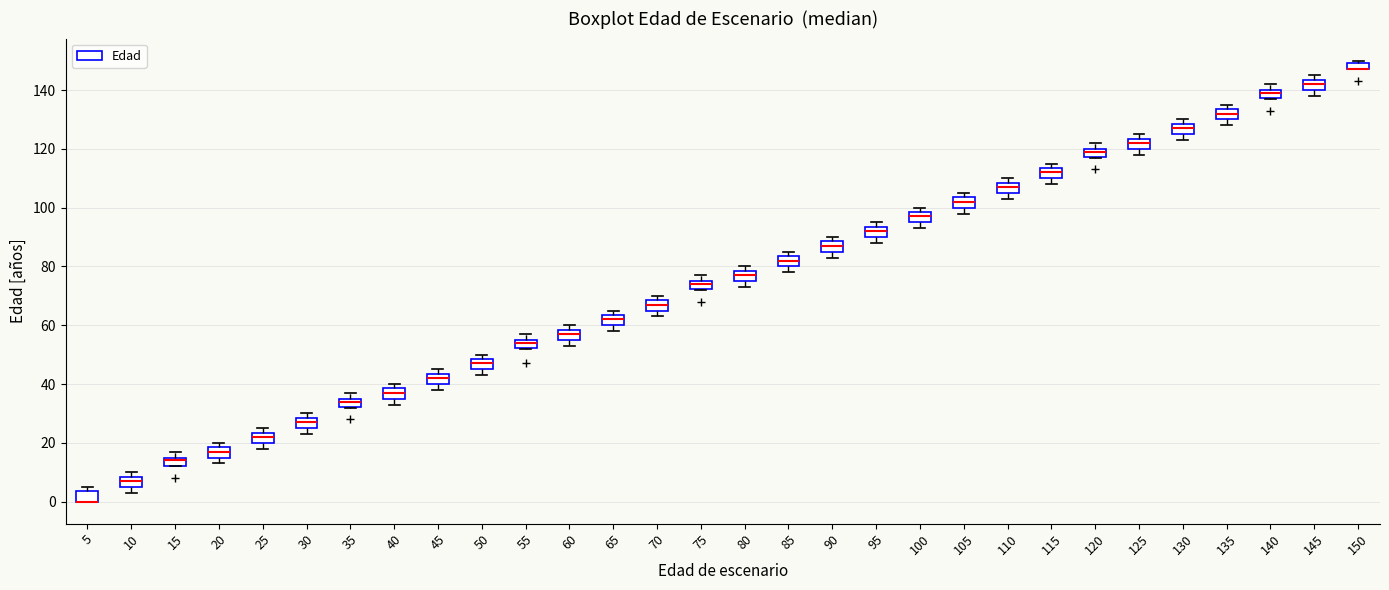

Where is the lower edge of the box at x = 110 on the y-axis? The values are not printed on the chart, so give them approximately, as read against the axis.

106